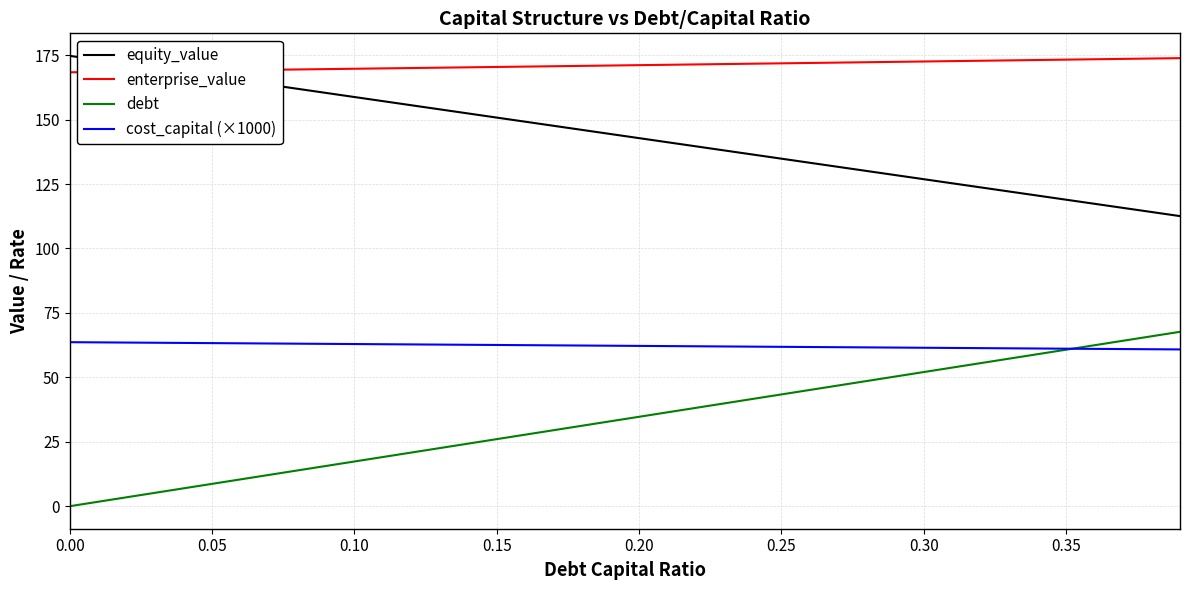

True or false: debt and cost_capital (×1000) intersect in this chart.

True